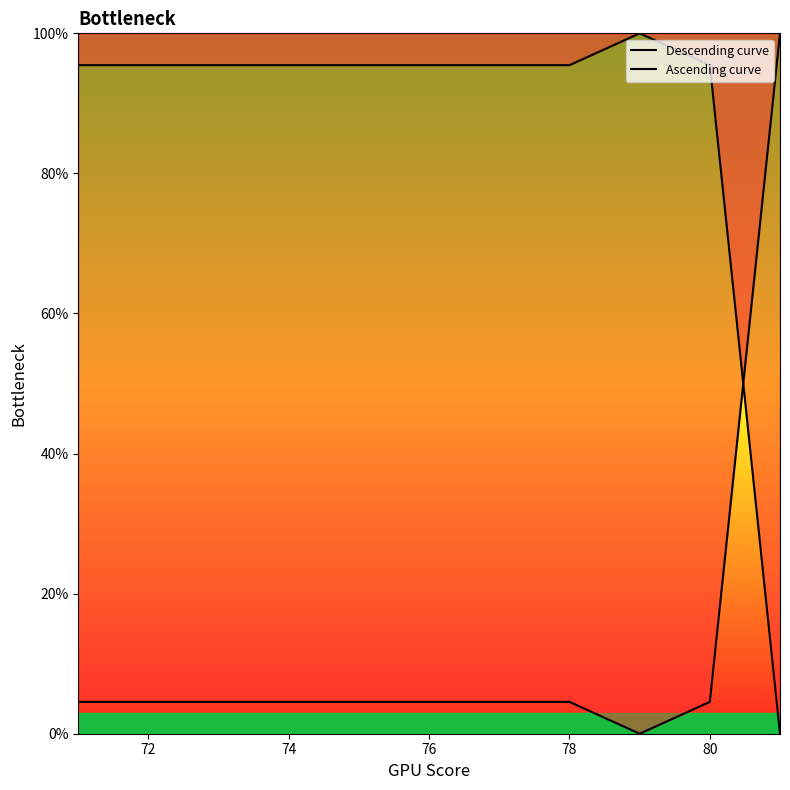

How many interior local peaks does the Ascending curve series have?

1